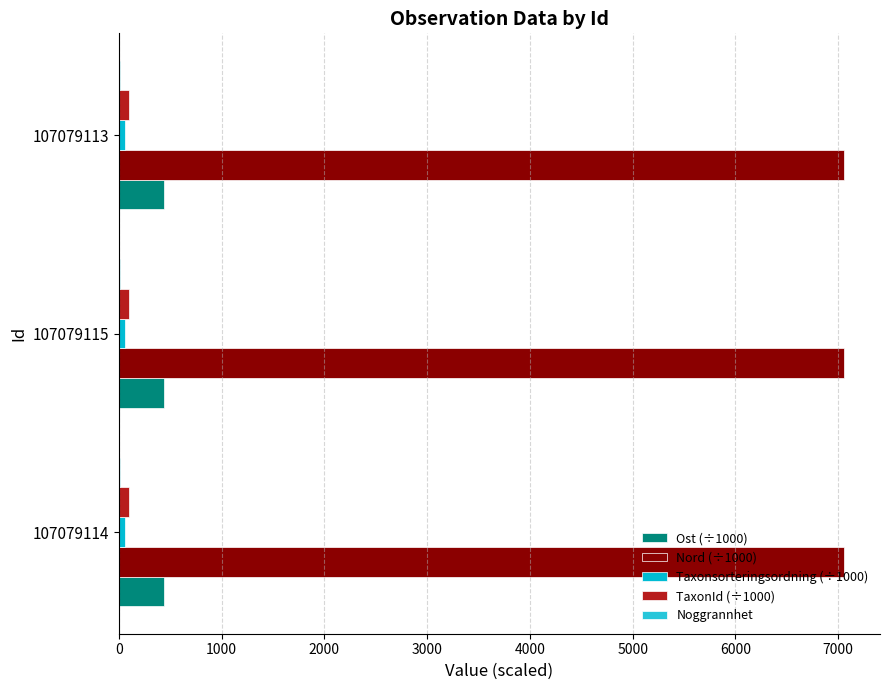

Count the number of data series in this chart.

5